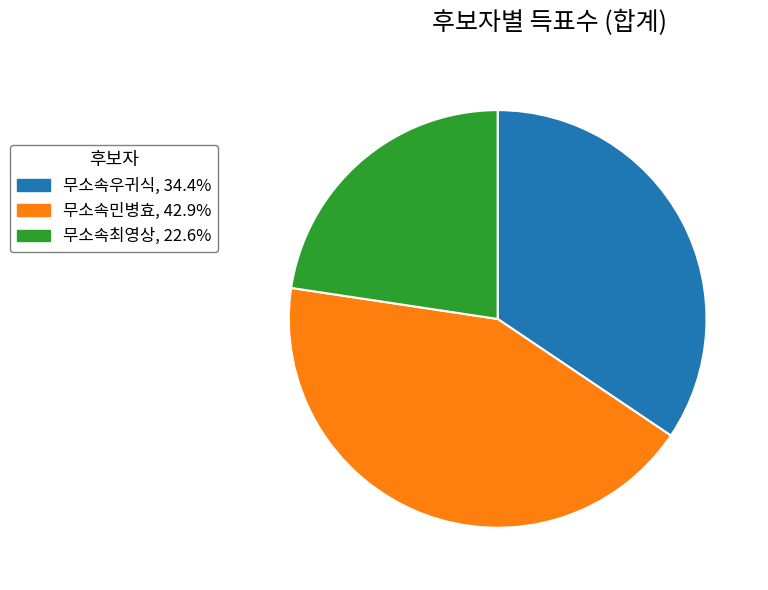

Which has a higher value, 무소속최영상 or 무소속우귀식?

무소속우귀식